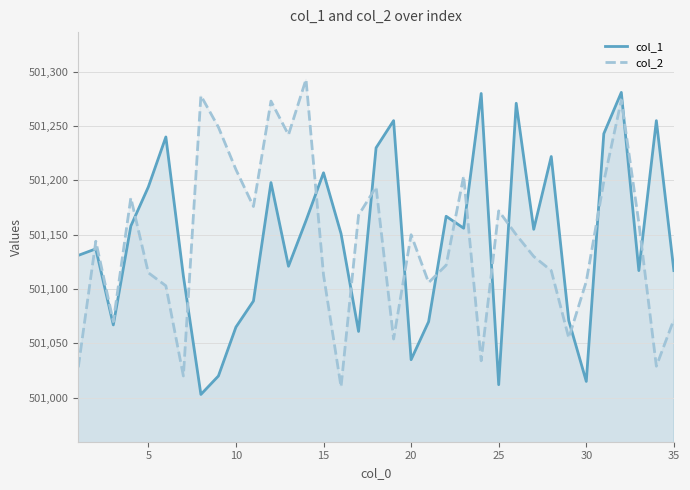

At 5, list the series in order from smallest to largest.

col_2, col_1